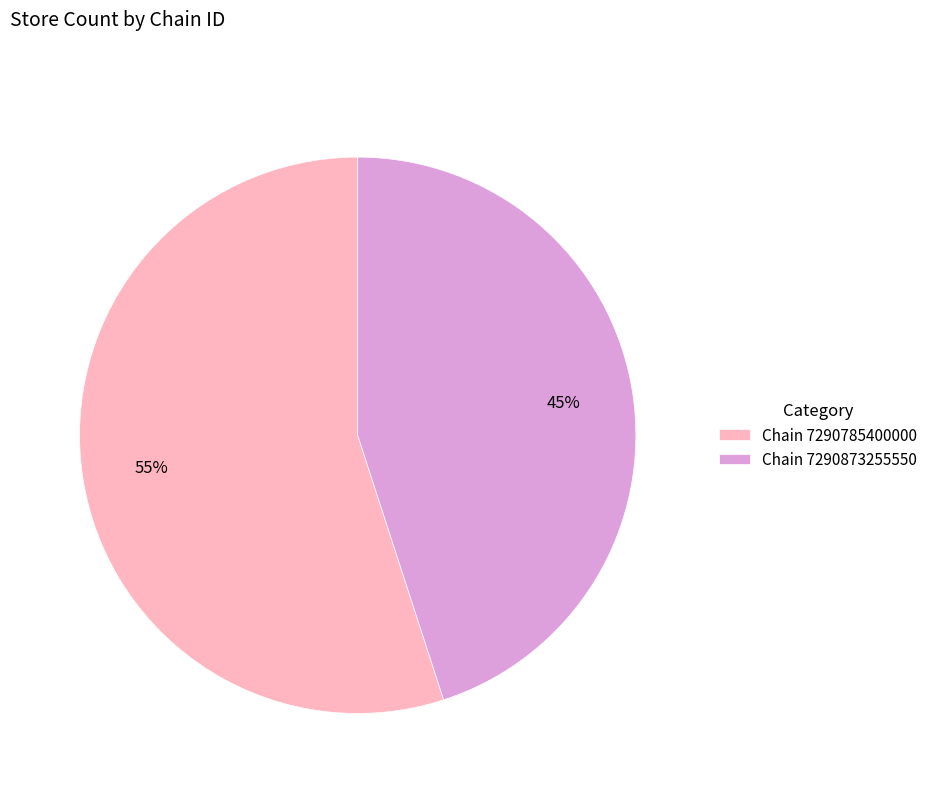

Which category has the biggest portion of the pie?

Chain 7290785400000